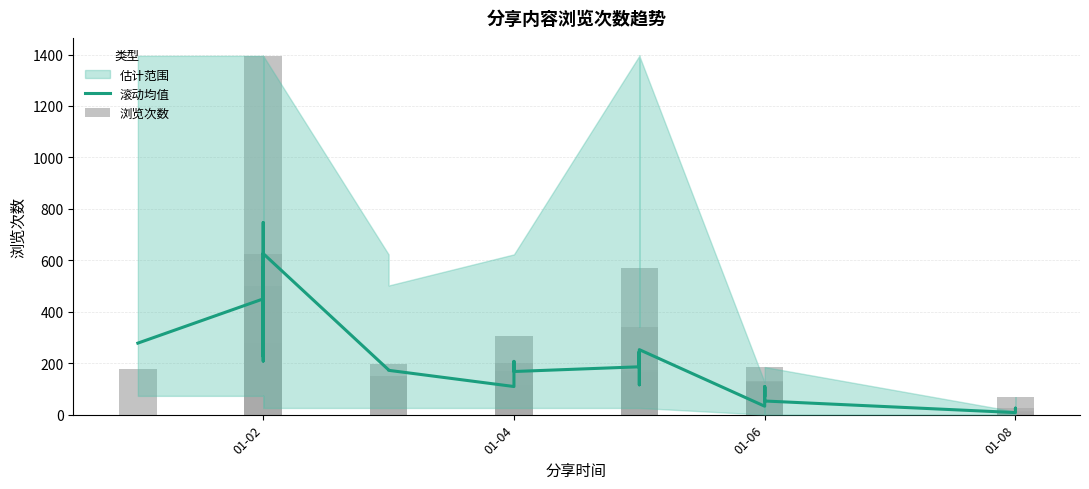

Reading left to right, extract all data points from this chart.

滚动均值: 278.0	450.0	304.0	572.0	226.3	626.7	208.3	674.3	746.7	626.3	174.0	172.3	109.3	121.3	202.3	207.0	167.7	186.0	243.7	185.3	246.3	198.7	224.0	116.0	147.0	186.7	185.0	252.7	32.7	72.3	108.3	107.7	70.3	108.0	53.0	8.0	9.0	10.7	25.2	25.0
浏览次数: 177.0	73.0	84.0	116.0	205.0	255.0	279.0	502.0	623.0	1395.0	151.0	195.0	82.0	115.0	171.0	200.0	306.0	72.0	73.0	81.0	87.0	104.0	112.0	148.0	164.0	175.0	342.0	571.0	68.0	70.0	71.0	125.0	128.0	129.0	185.0	8.0	10.0	14.0	26.0	68.0